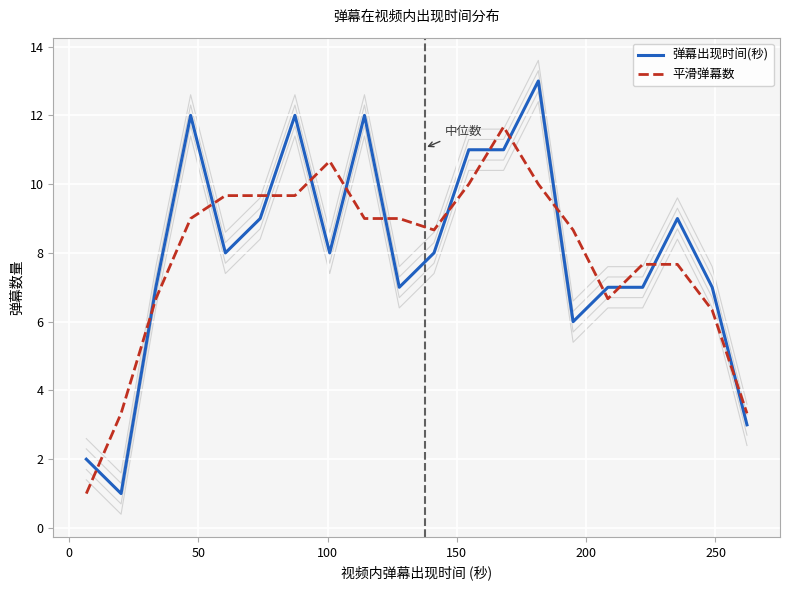

What are all the series names shown in the legend?

弹幕出现时间(秒), 平滑弹幕数